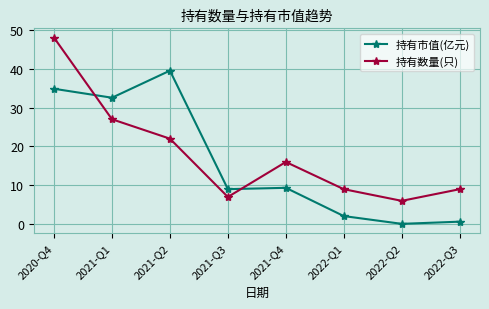

What is the label of the 2nd point from the right?

2022-Q2